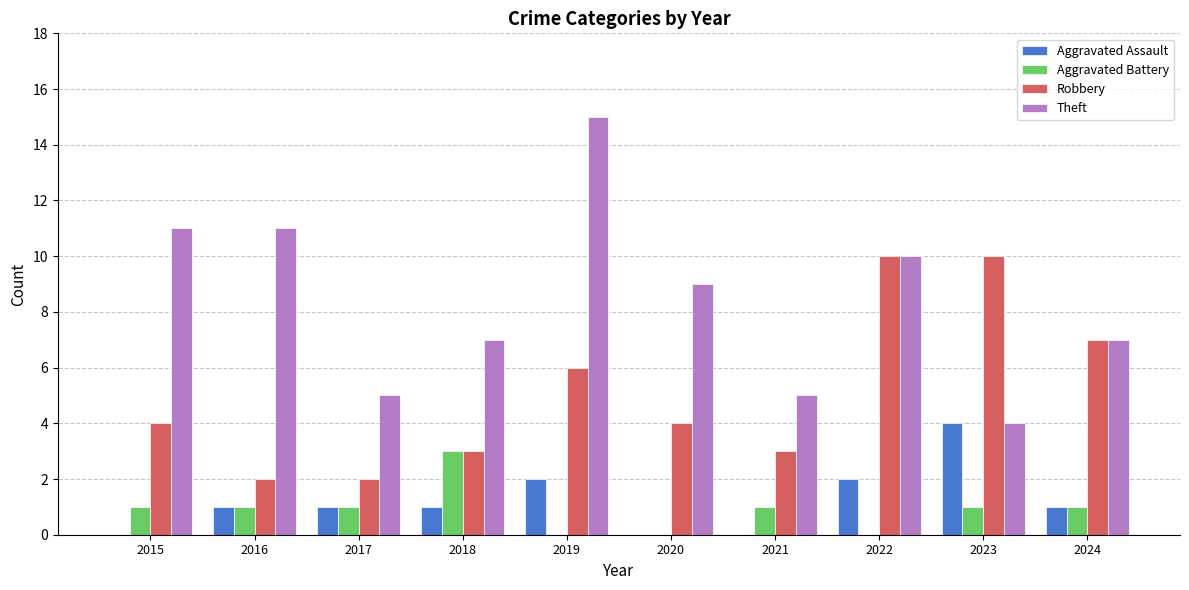

True or false: Robbery has a value of 2 at 2016.

True